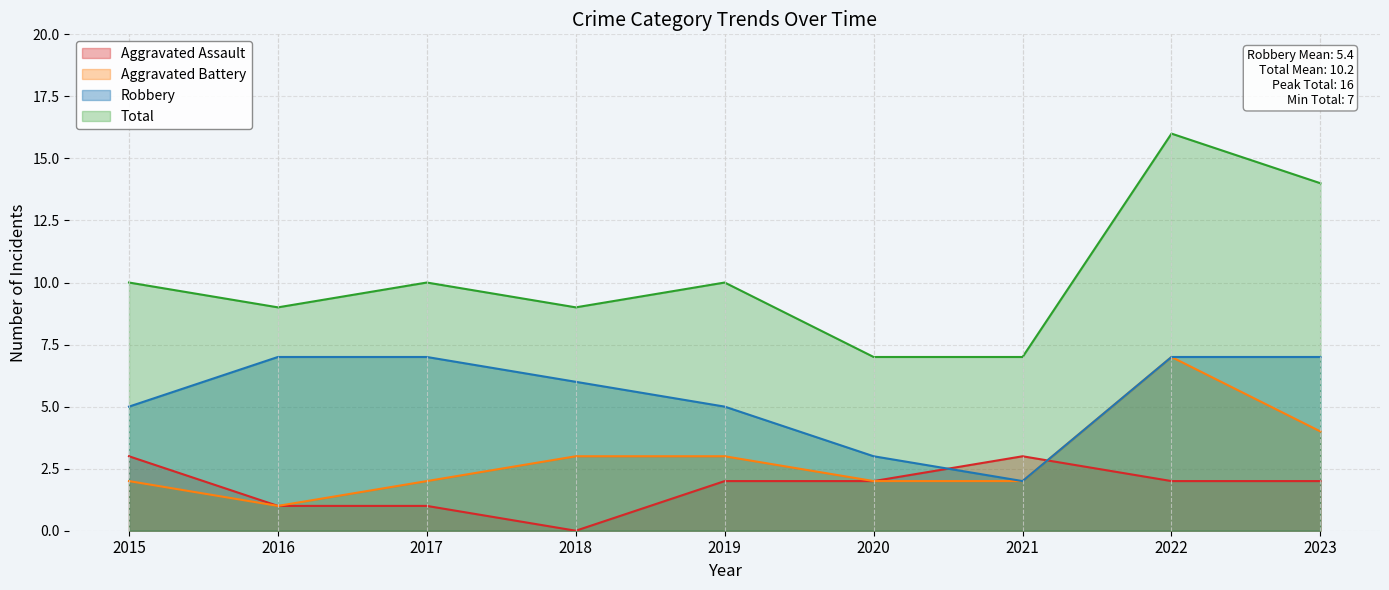

At how many categories does at least one series exceed 10?

2